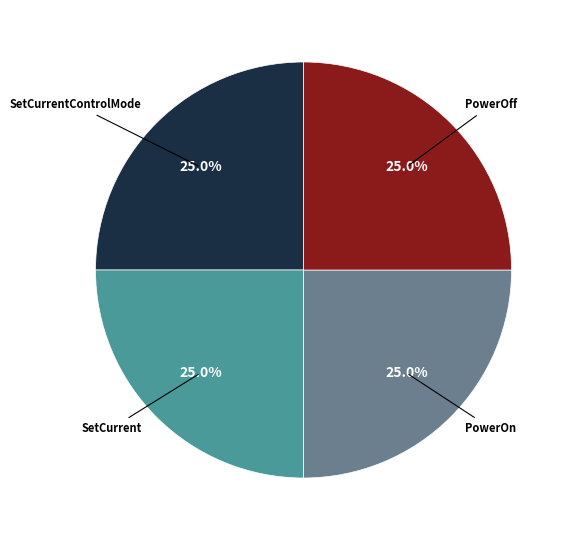

To the nearest percent, what is the average slice percentage?

25%